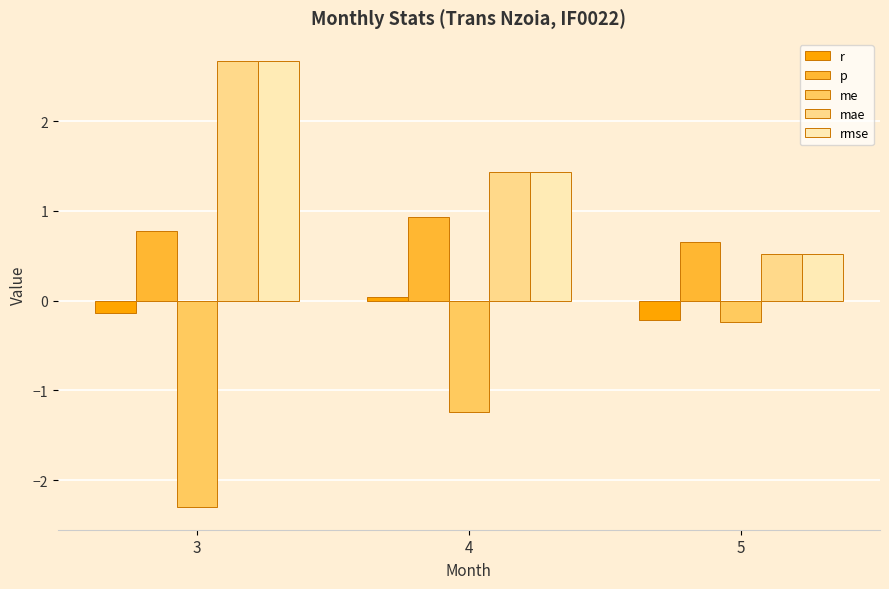

What is the maximum value for p?

0.9